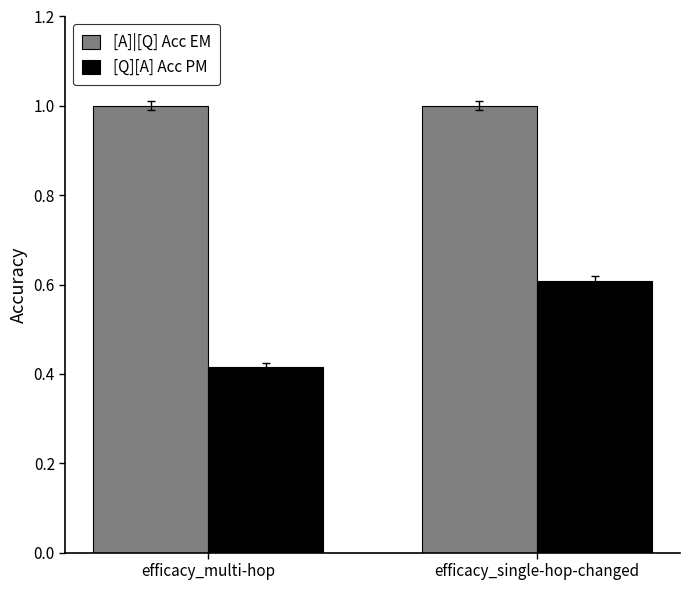

What position from the left is efficacy_multi-hop?

1